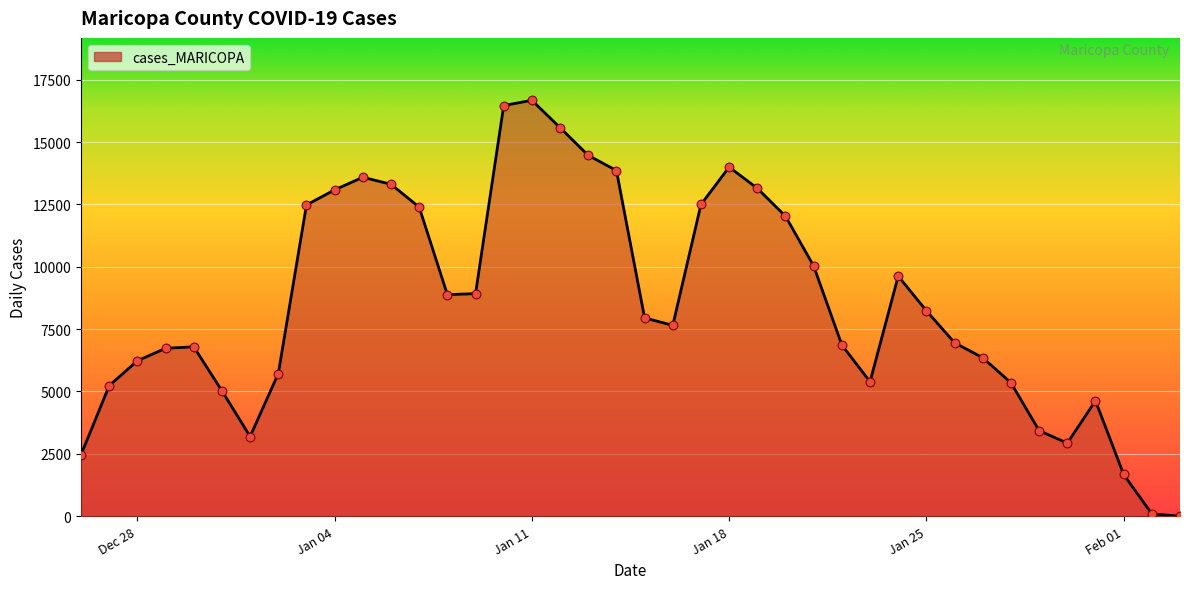

What is the greatest value displayed?

16679